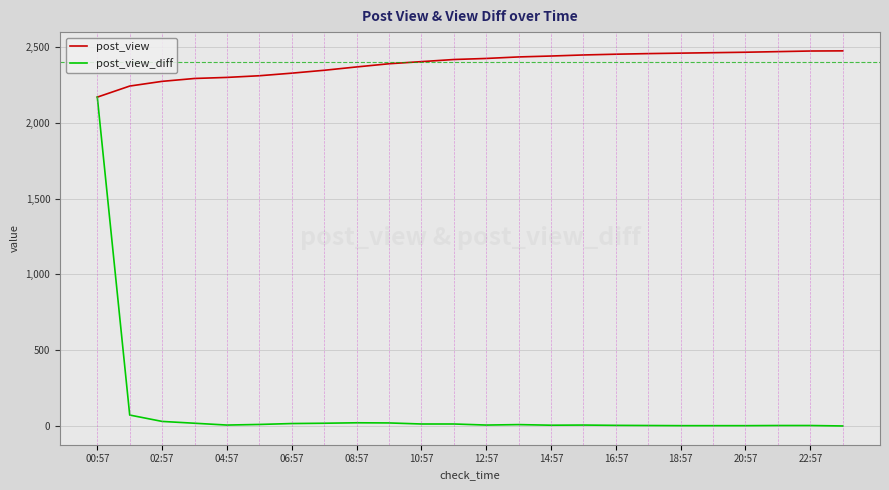

Which series has the widest spread of values?

post_view_diff